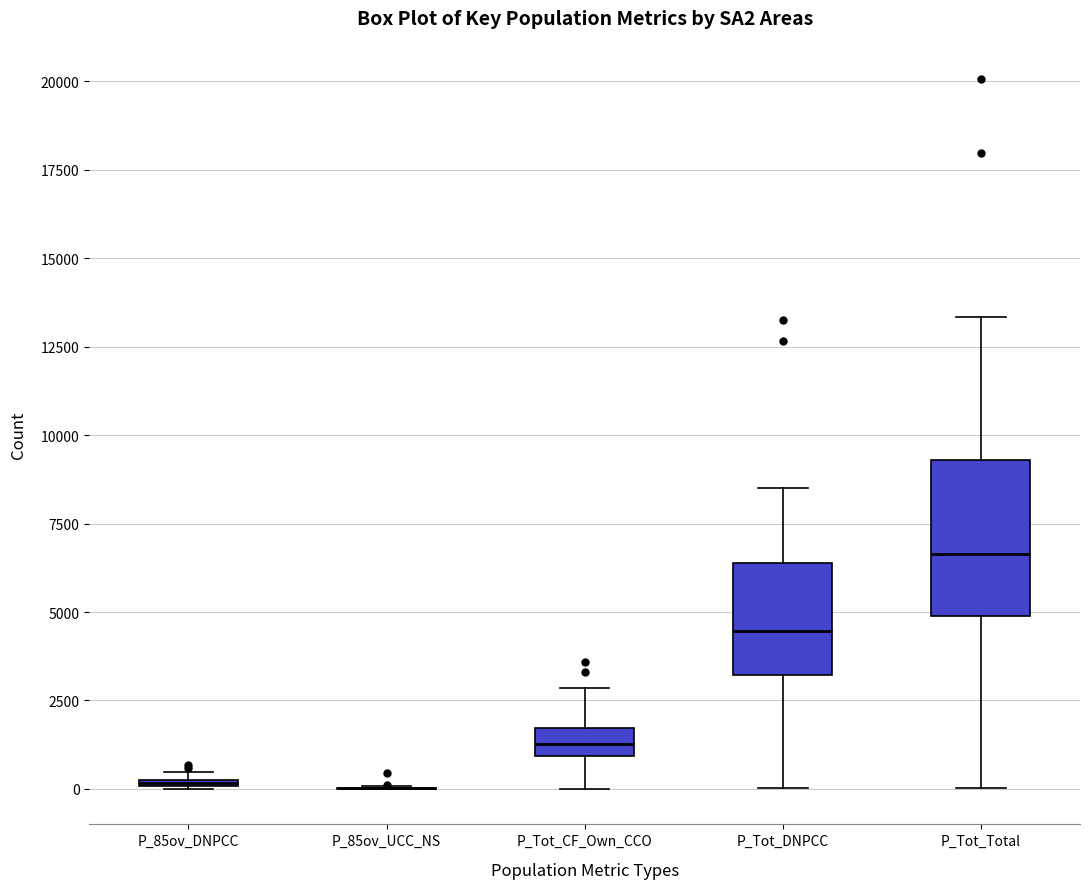

Comparing the boxes themselves (not the whiskers), which one is the tallest?

P_Tot_Total